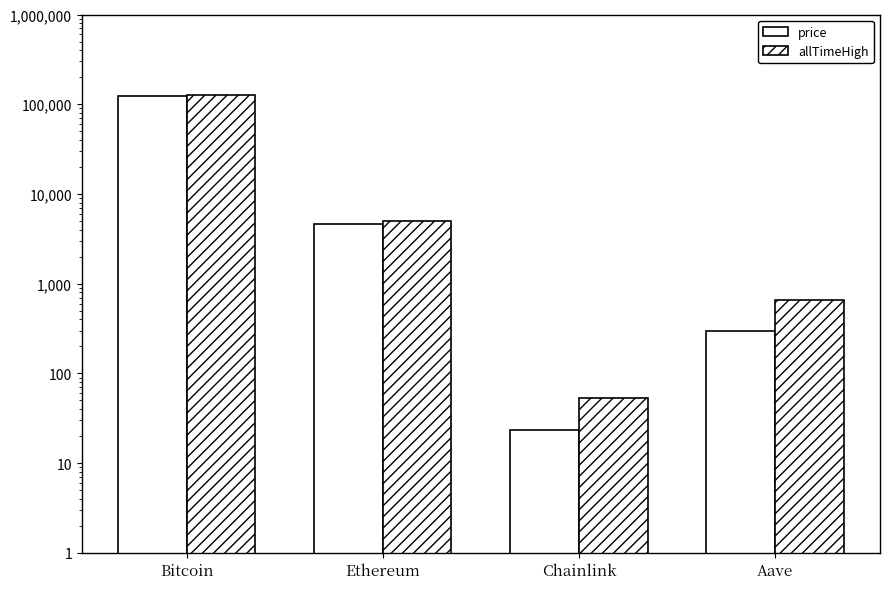

How many bars are there in each group?

2